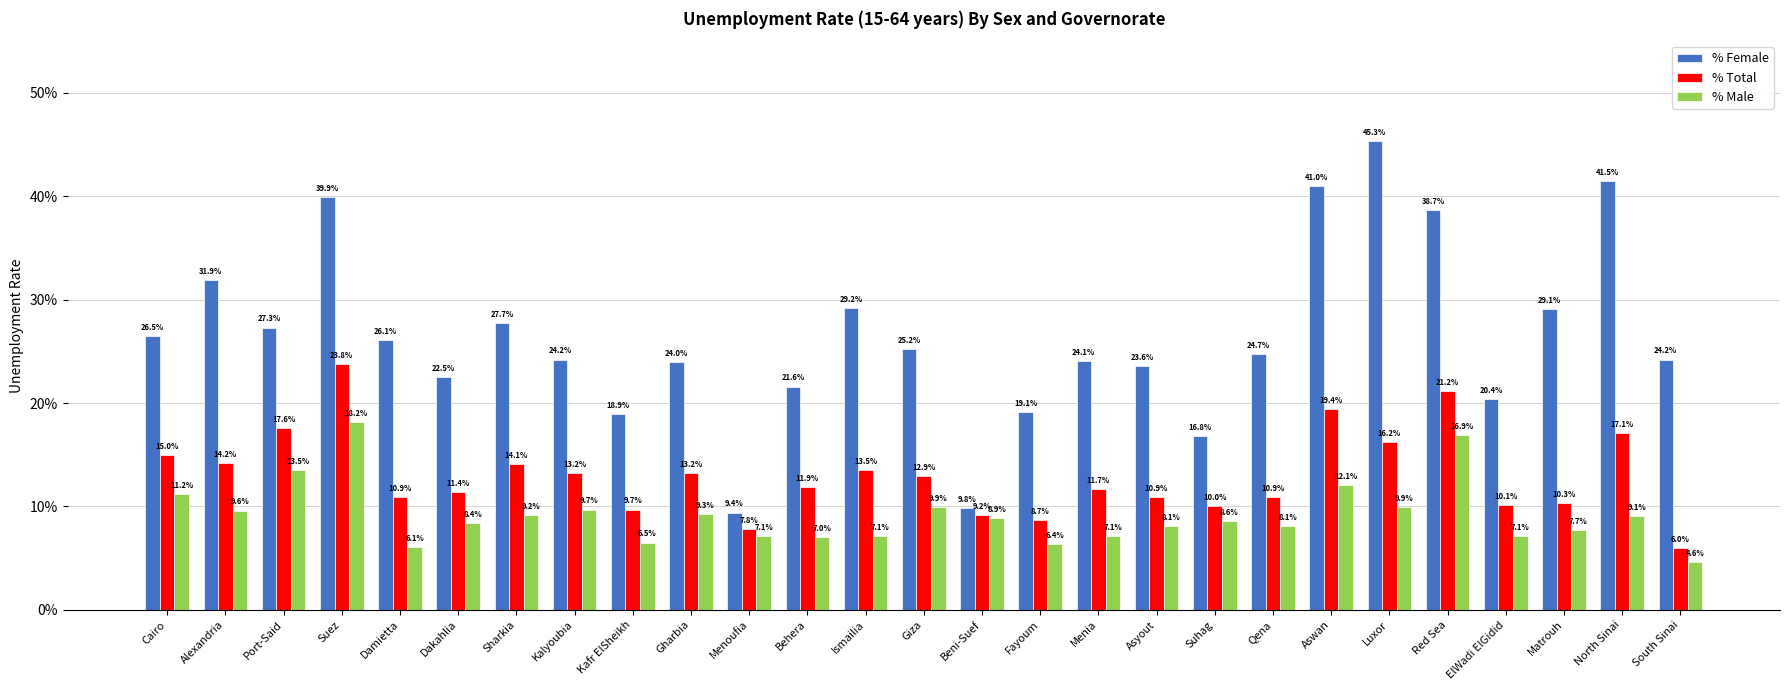

Between Suez and Sharkia, which series saw the biggest shift?

% Female